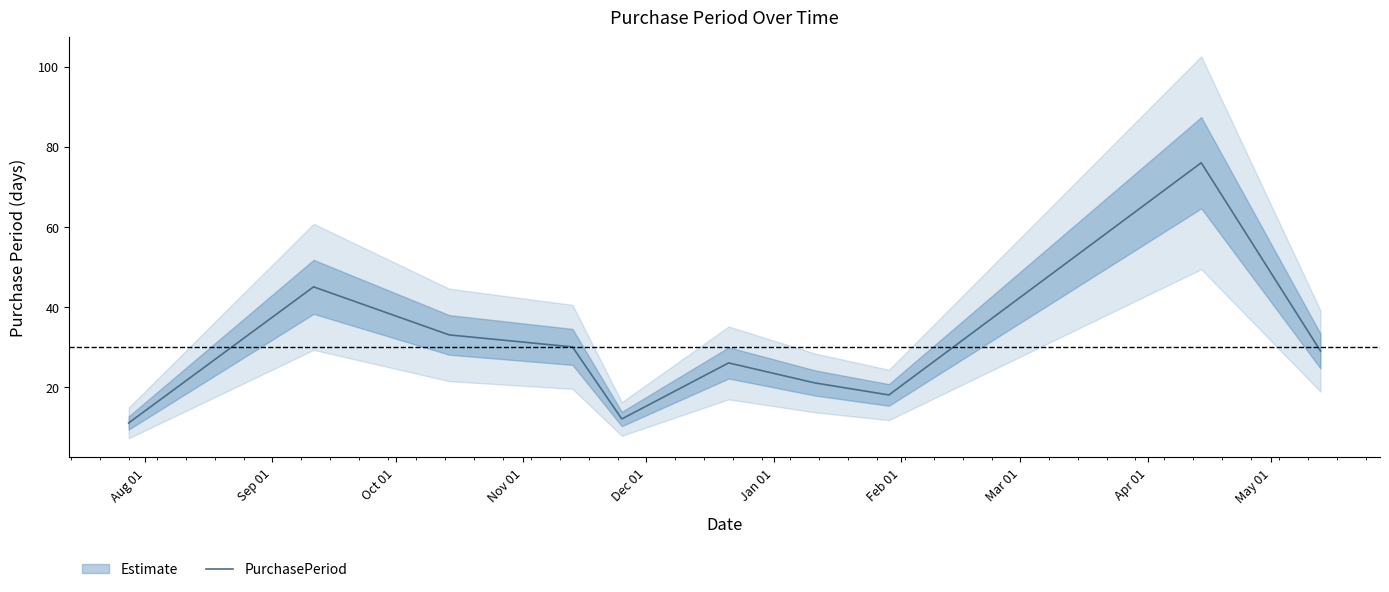

What is the highest value of the PurchasePeriod series?

76